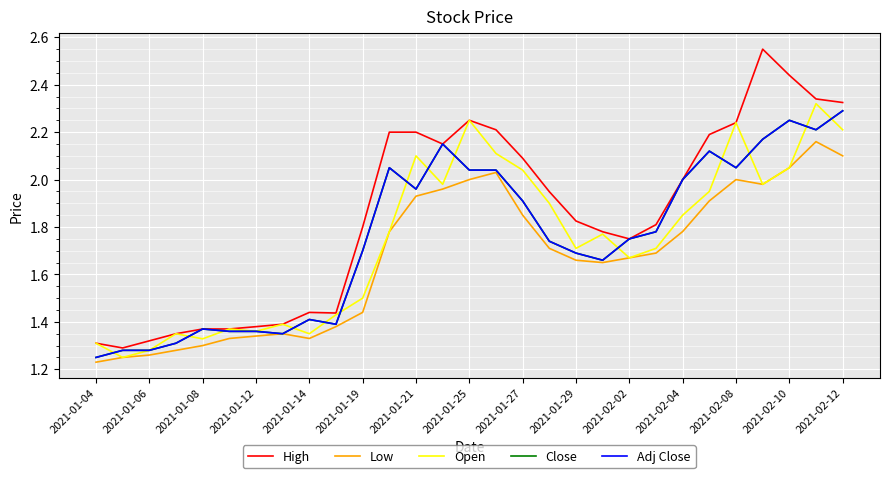

How many lines are shown in the chart?

5